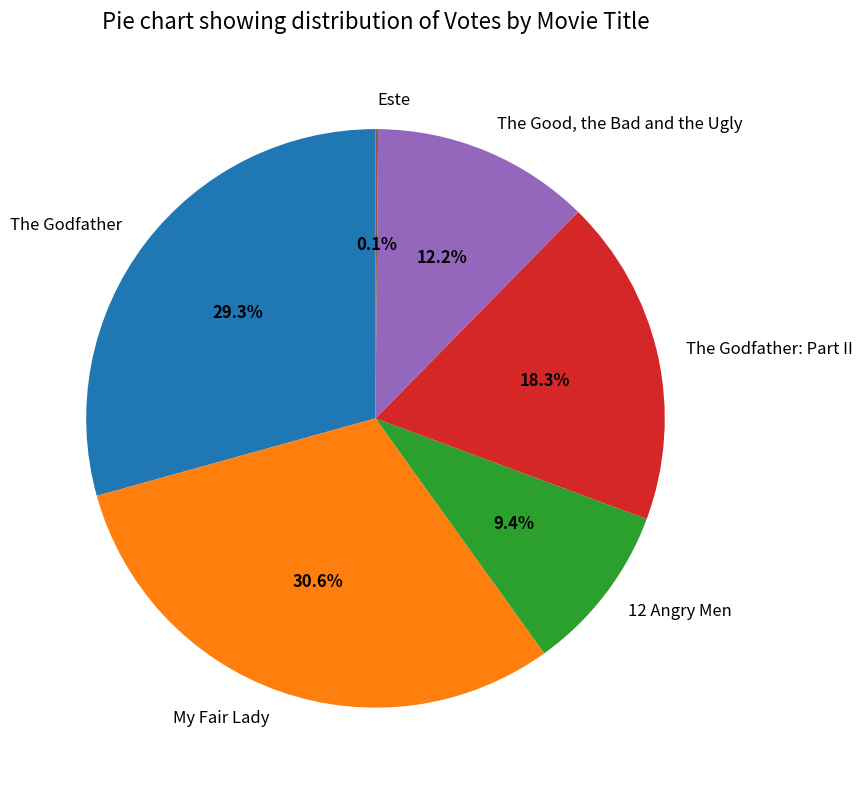

To the nearest percent, what is the combined percentage of The Good, the Bad and the Ugly and 12 Angry Men?

22%